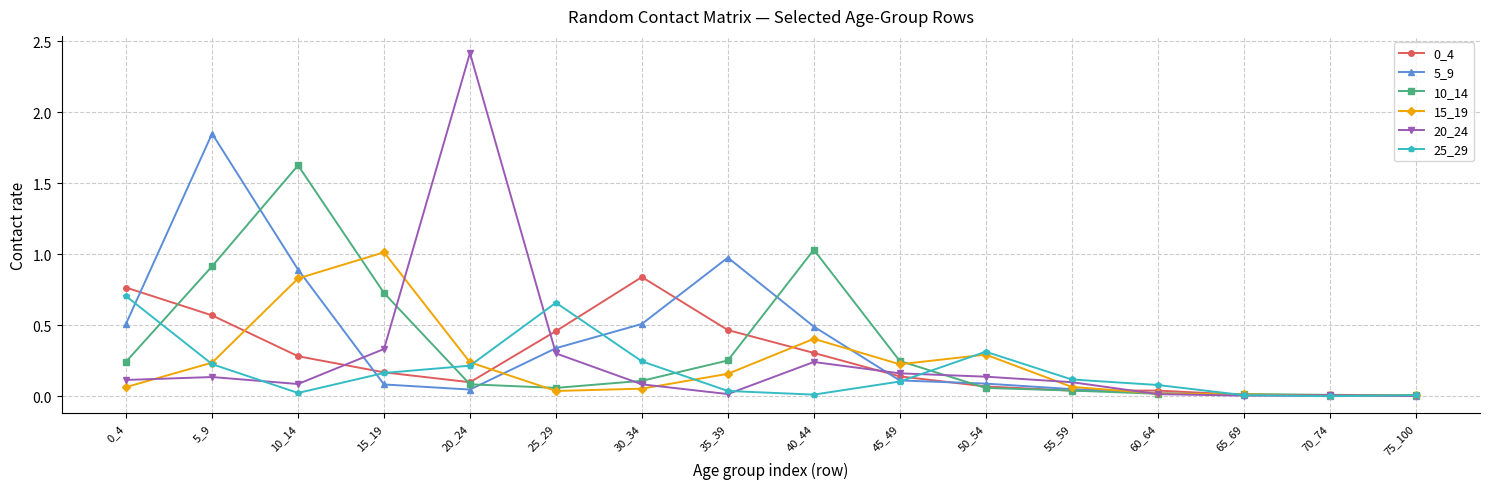

What is the total value across all series at 5_9?

3.9